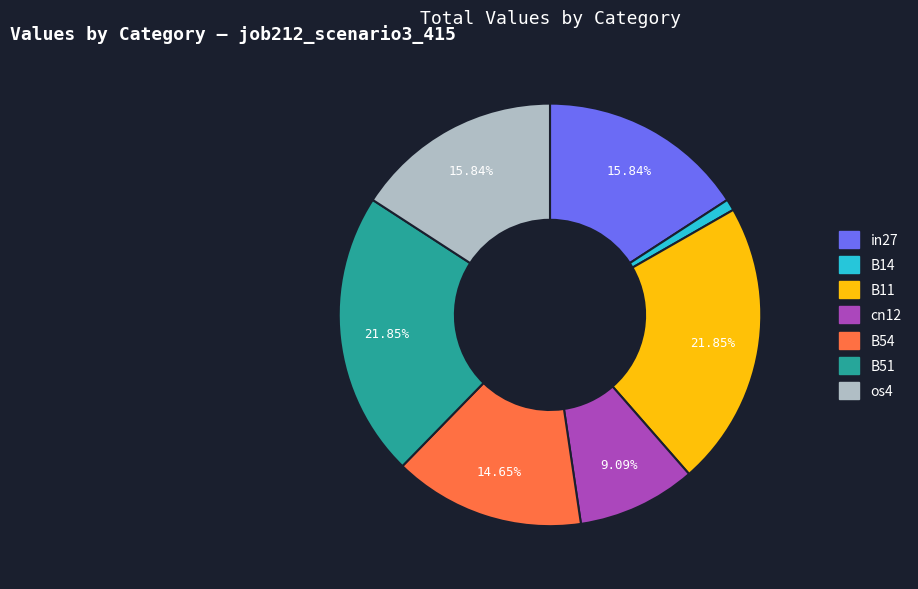

To the nearest percent, what is the difference between the largest and smallest slice percentages?

21%